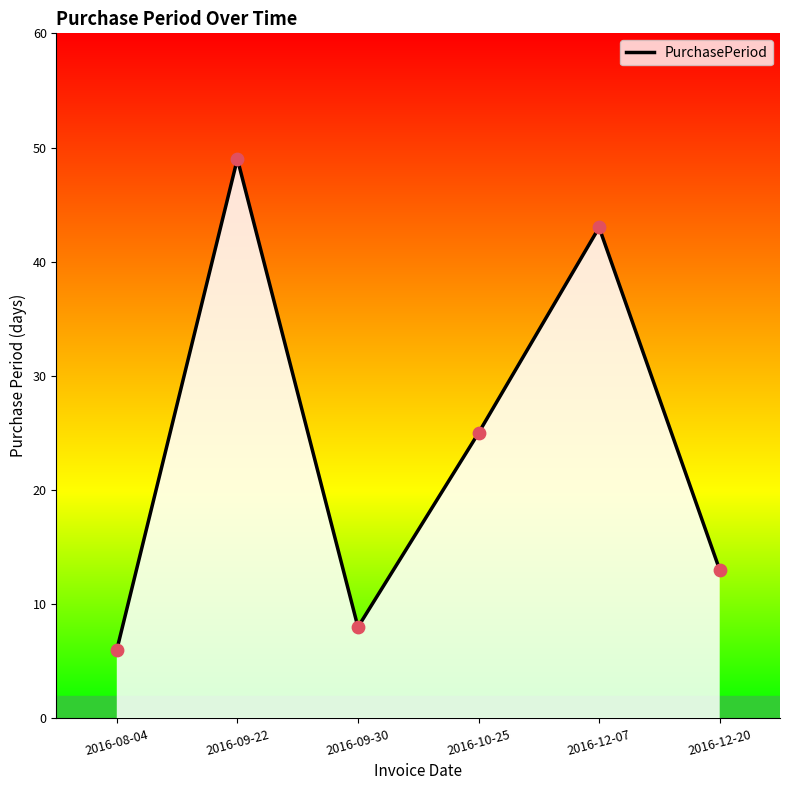

Between 2016-12-20 and 2016-09-30, which is larger?

2016-12-20